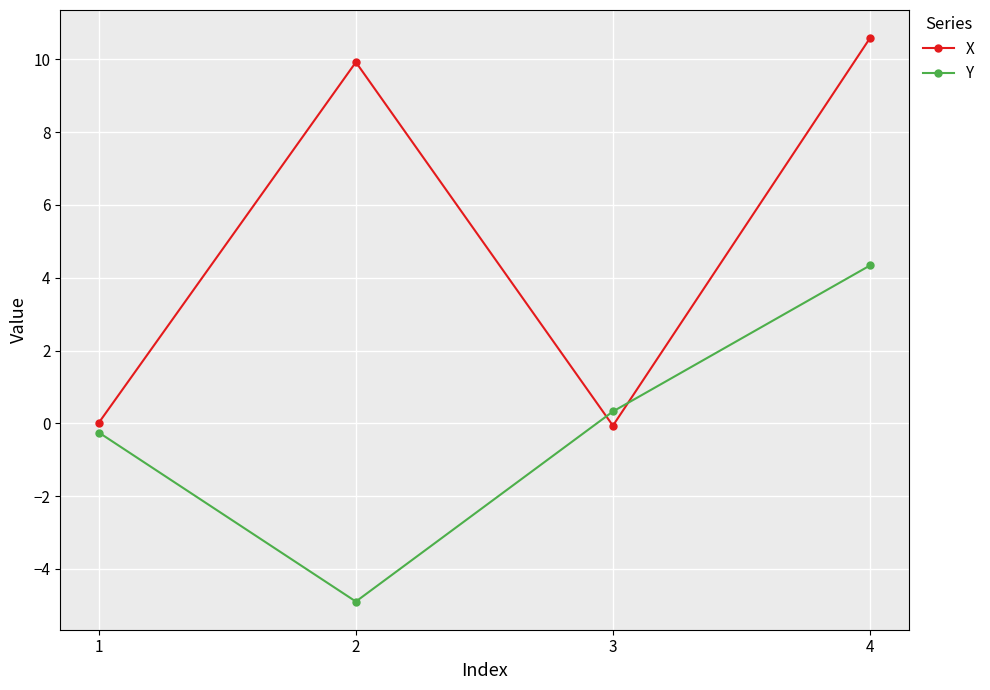

What is the smallest value displayed?

-4.9